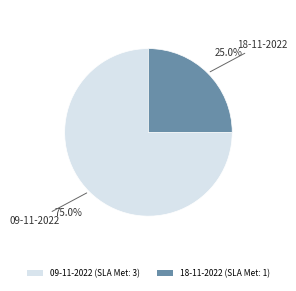

Between 18-11-2022 and 09-11-2022, which is larger?

09-11-2022